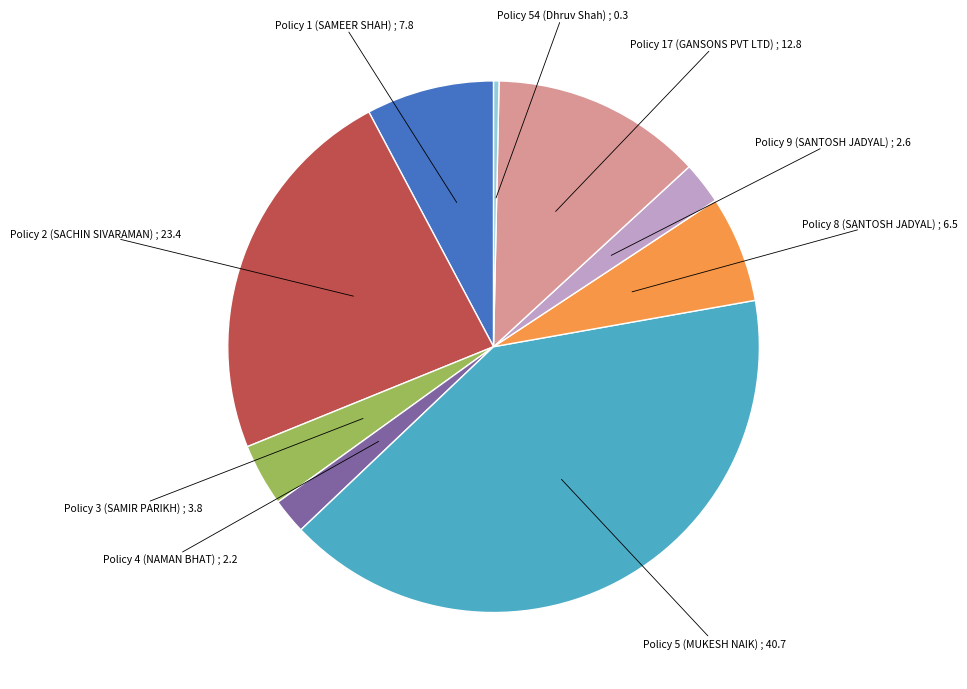

Is there a majority slice in this chart?

No